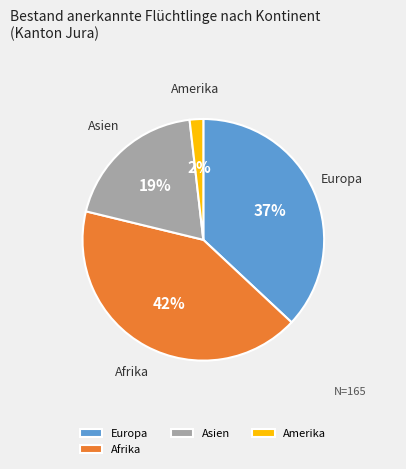

True or false: Afrika accounts for 52% of the total.

False